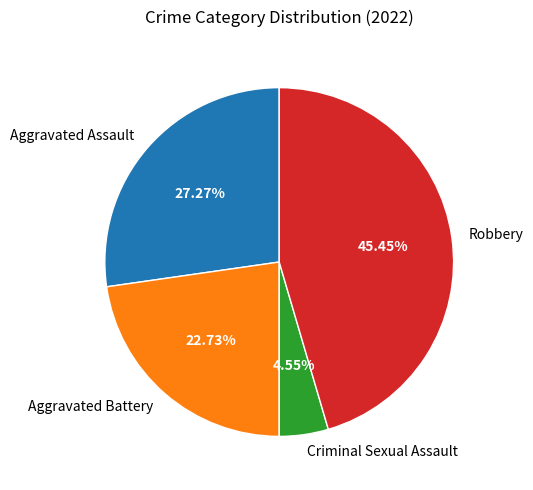

Which category has the biggest portion of the pie?

Robbery